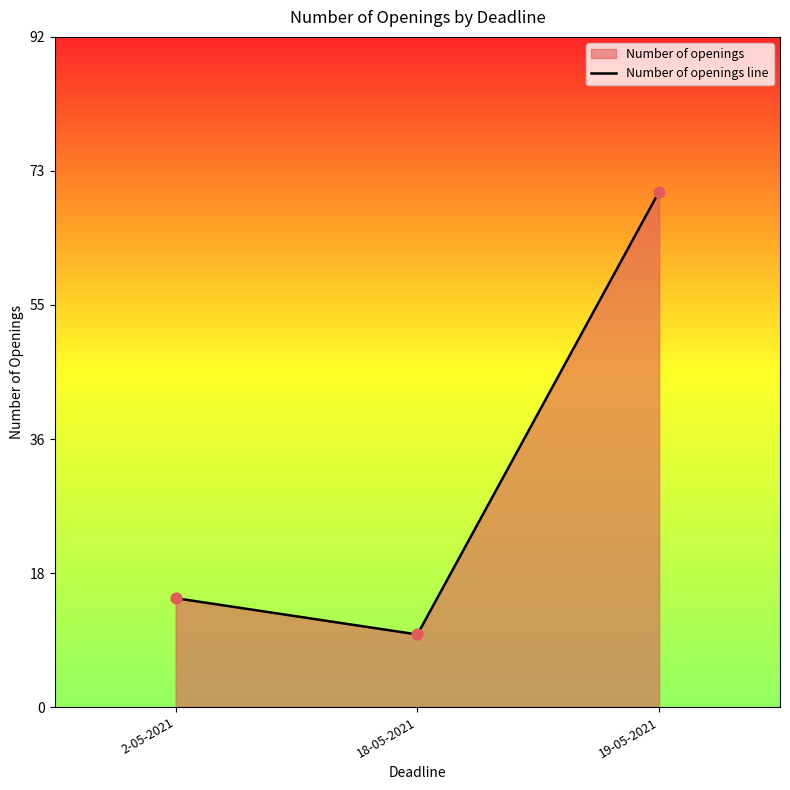

Approximately how many times larger is the value at 2-05-2021 compared to 19-05-2021?

0.2